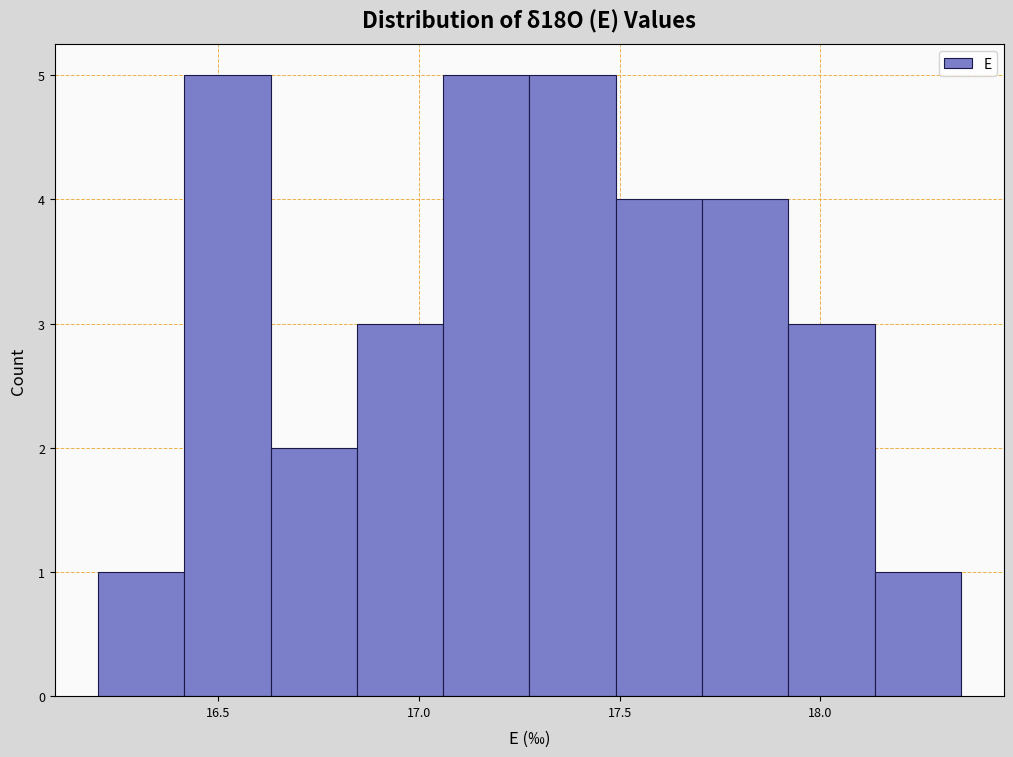

Reading left to right, transcribe this chart: for each bar, give the range it covers on the x-axis and its height. Neither the bar edges nor the heights are printed on the chart, so give them approximately, as read against the axes.

16.200 to 16.415: 1
16.415 to 16.630: 5
16.630 to 16.845: 2
16.845 to 17.060: 3
17.060 to 17.275: 5
17.275 to 17.490: 5
17.490 to 17.705: 4
17.705 to 17.920: 4
17.920 to 18.135: 3
18.135 to 18.350: 1